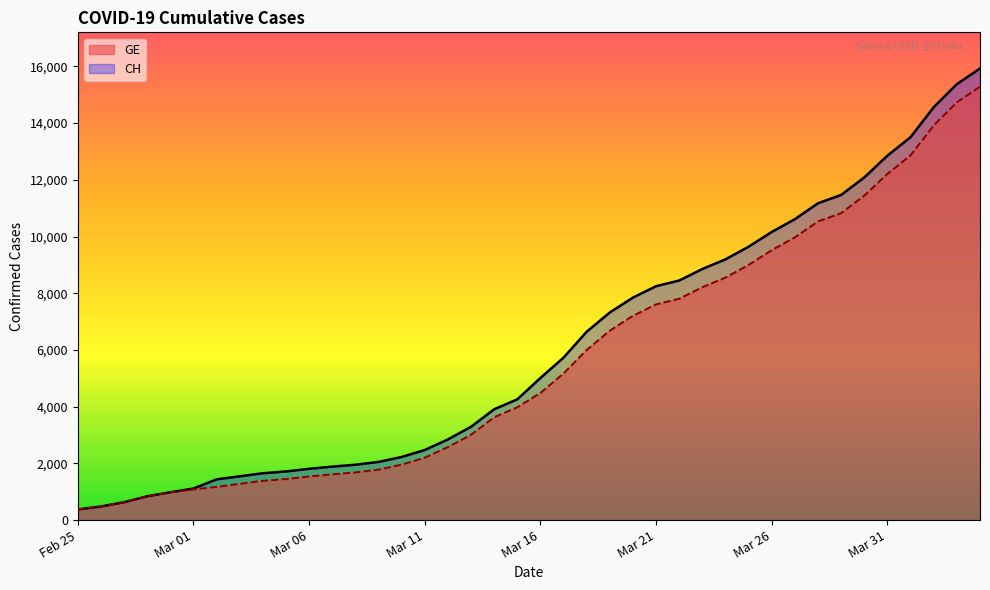

At Mar 06, list the series in order from smallest to largest.

GE, CH